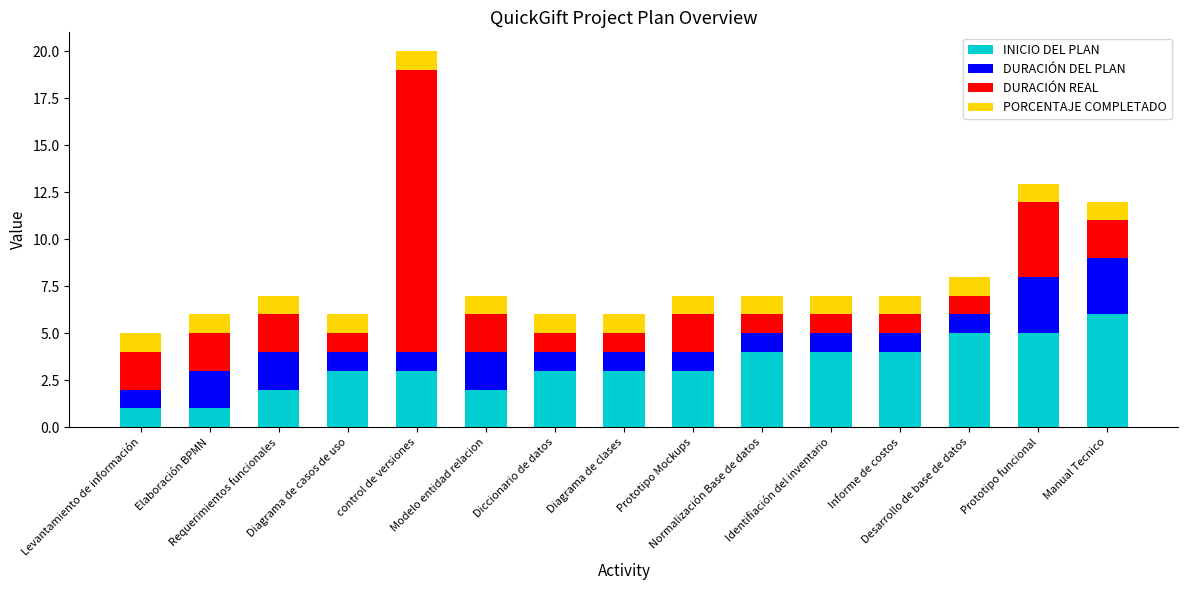

Does the chart contain stacked bars?

Yes